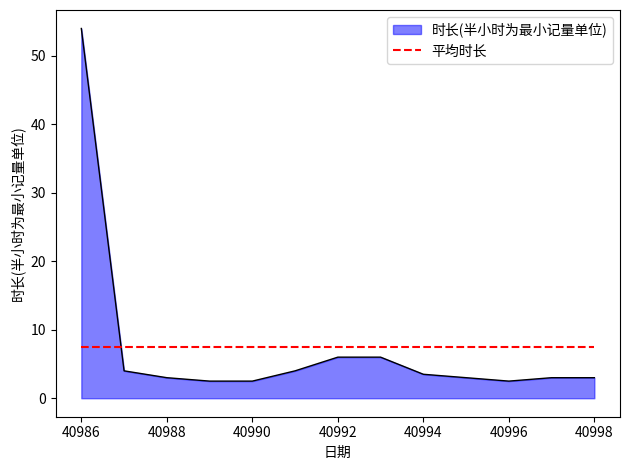

What is the maximum value shown in the chart?

54.0